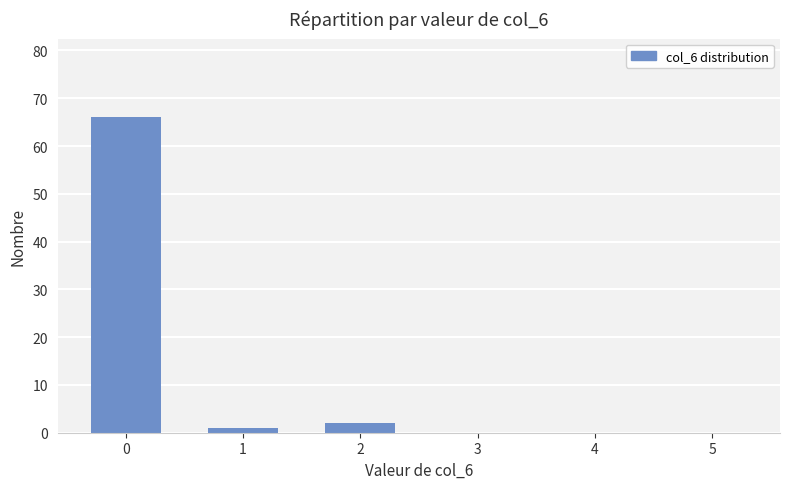

Reading left to right, extract all data points from this chart.

0=66	1=1	2=2	3=0	4=0	5=0